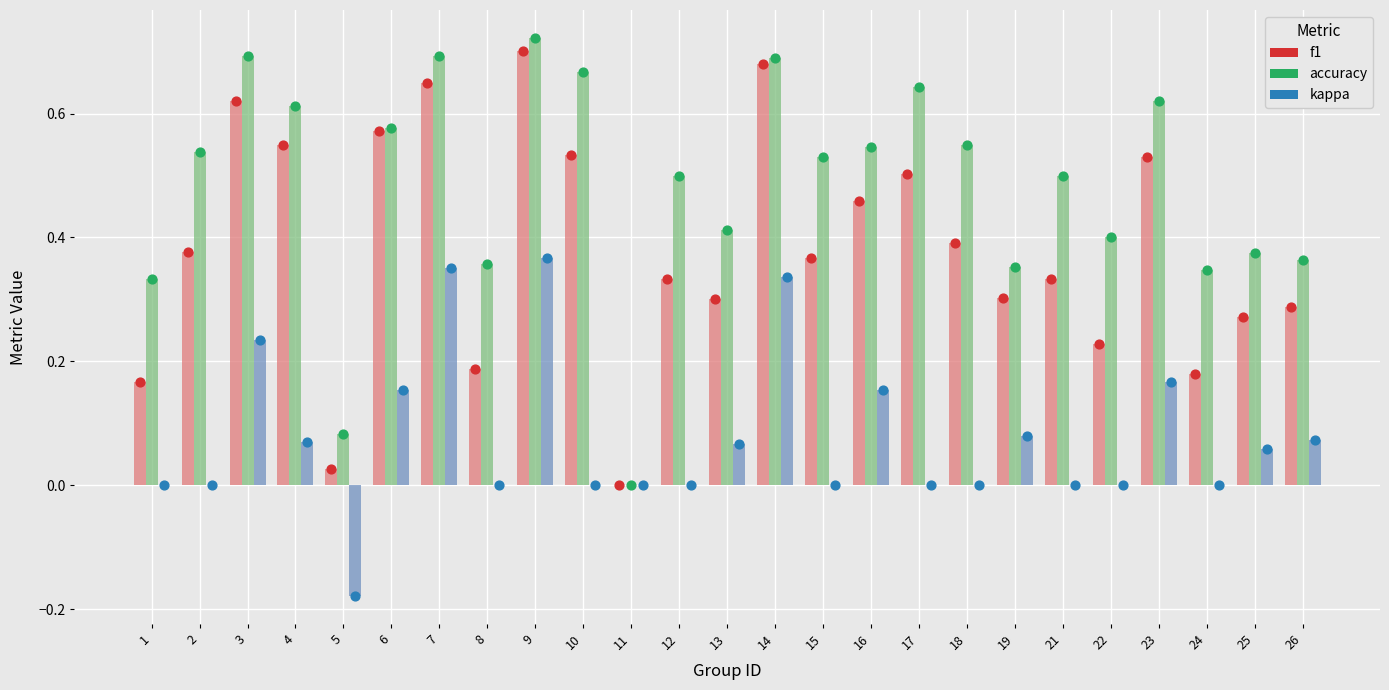

At how many categories does at least one series exceed 0?

24